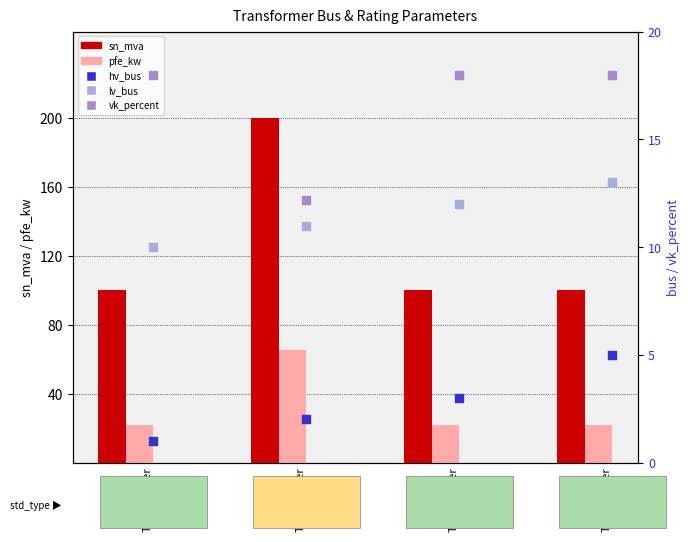

What is the total value across all series at Transformer
0?

151.0